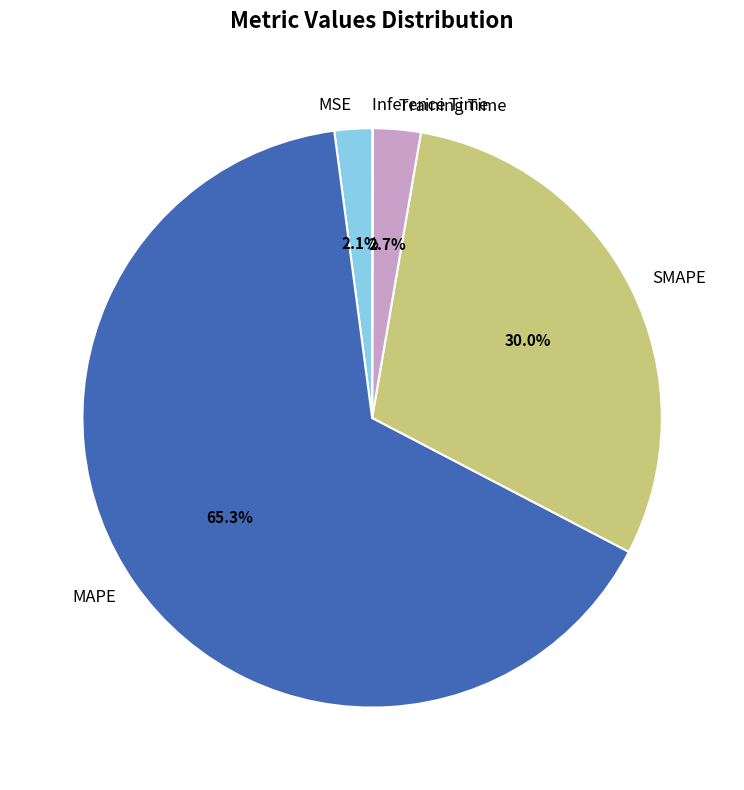

To the nearest percent, what is the average slice percentage?

20%